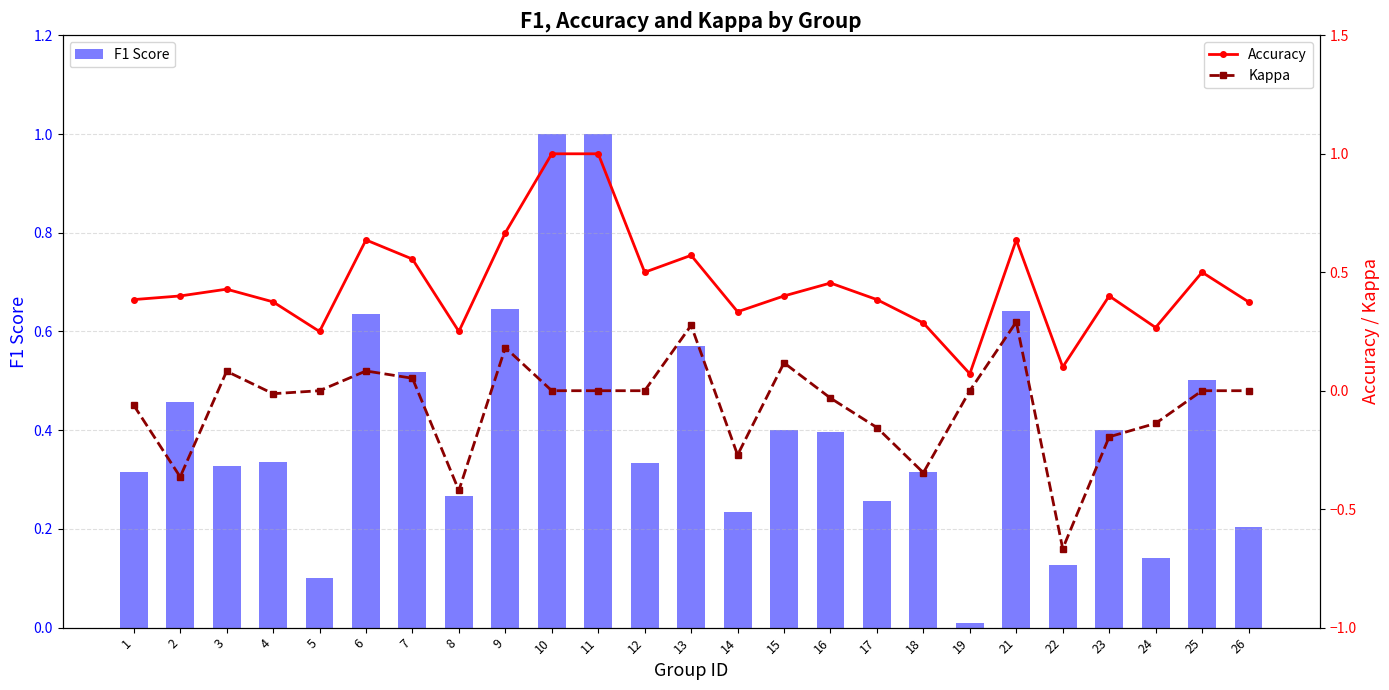

What is the difference between the highest and lowest values at 11?

1.0